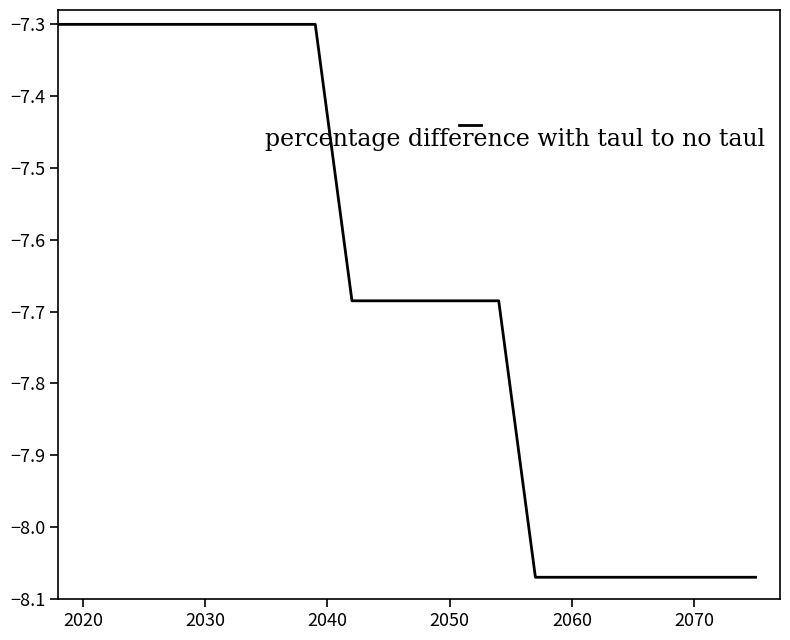

What is the maximum value shown in the chart?

-7.3